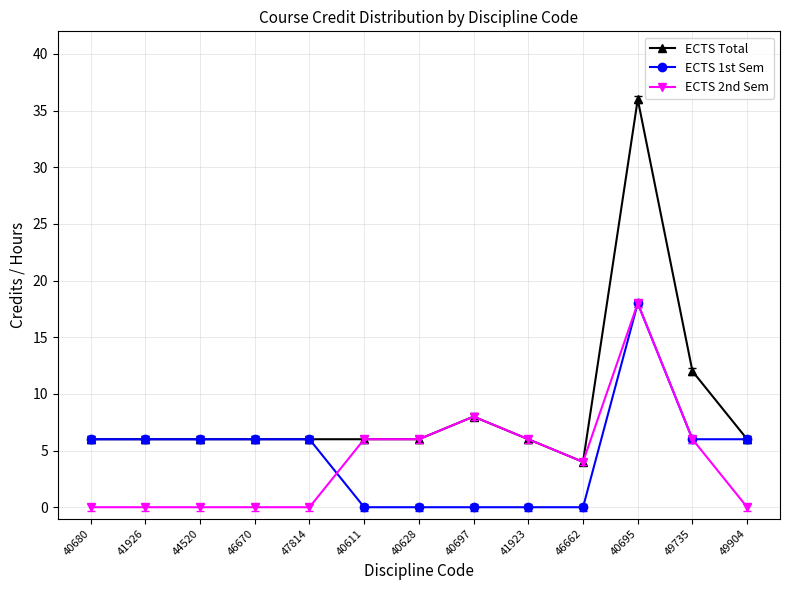

Which series has the widest spread of values?

ECTS Total